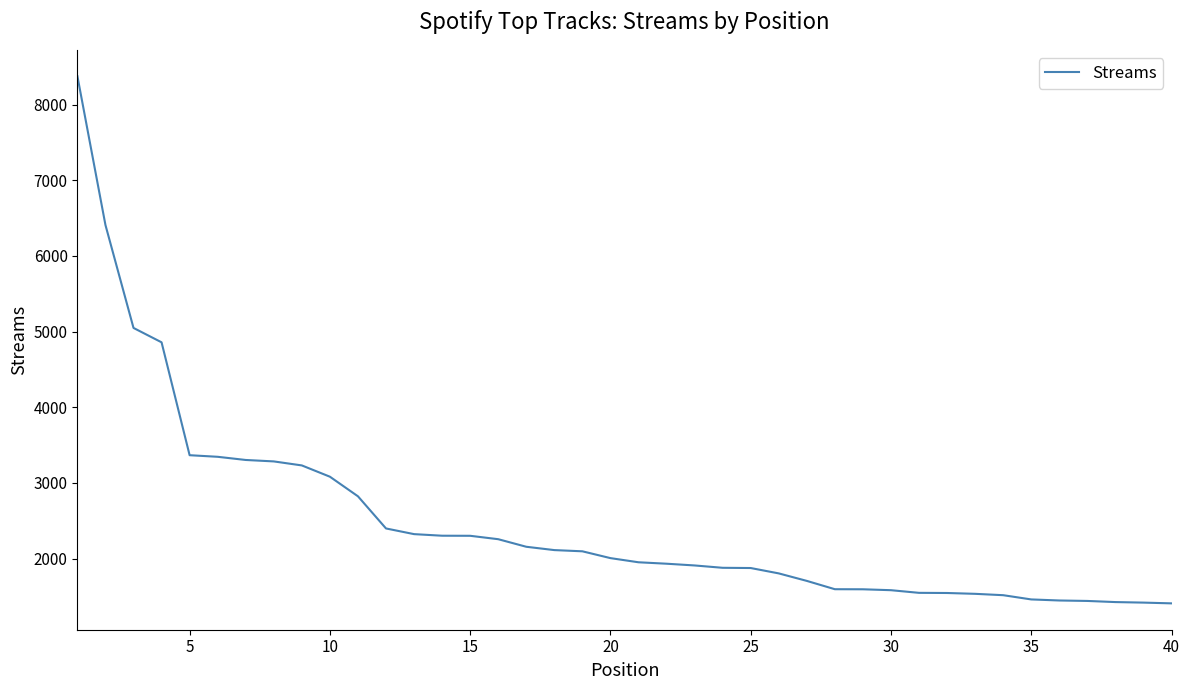

How many categories are shown in the chart?

40